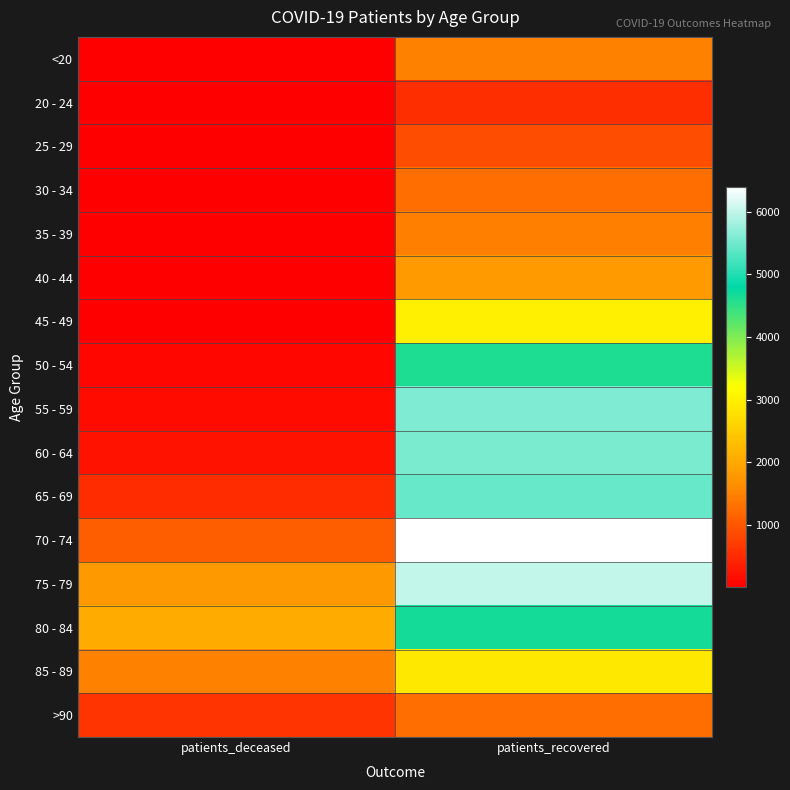

What is the total value across all series at patients_recovered?

52927